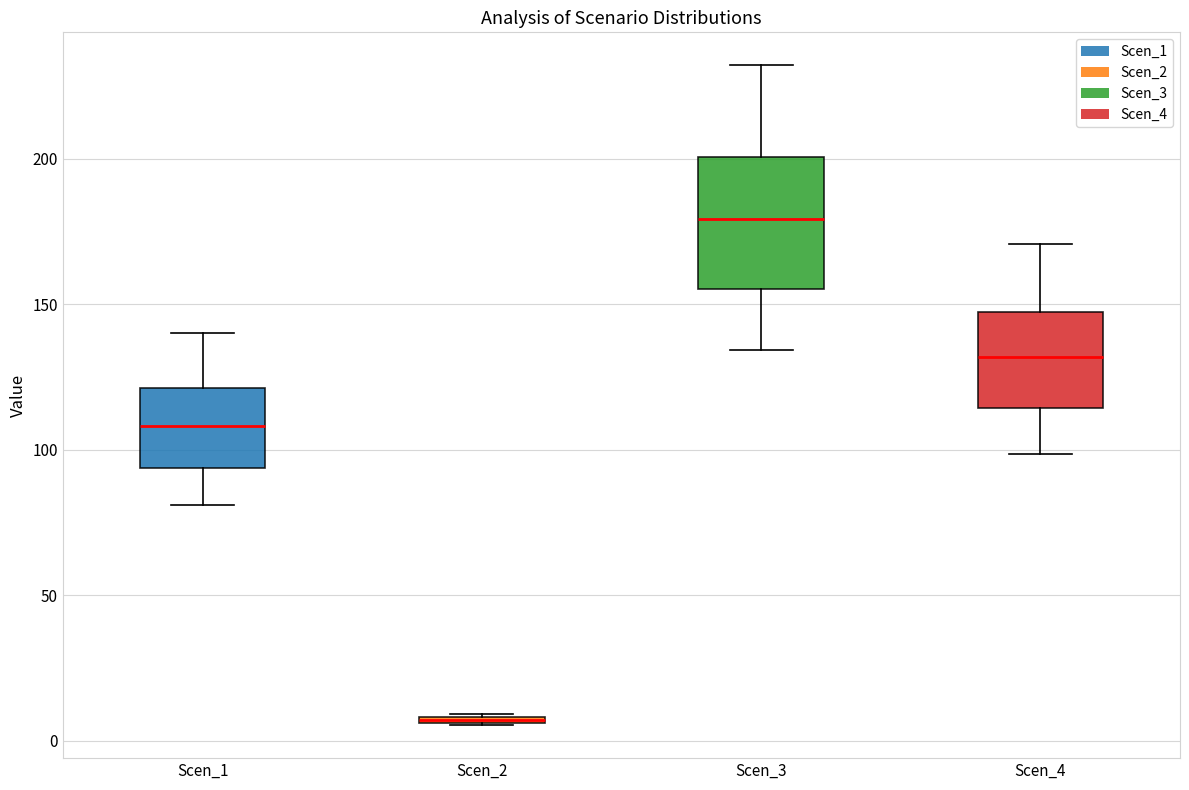

Which box is the tallest, from its lower edge to its upper edge?

Scen_3